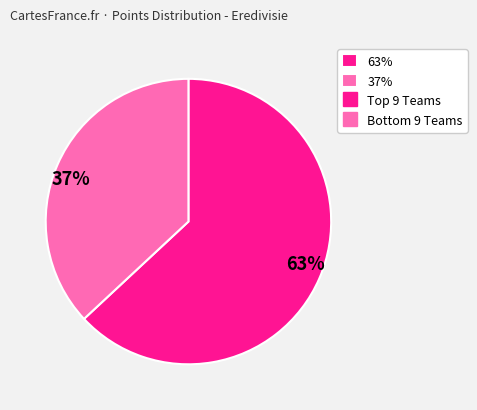

Approximately how many times larger is the value at 37% compared to 63%?

0.6